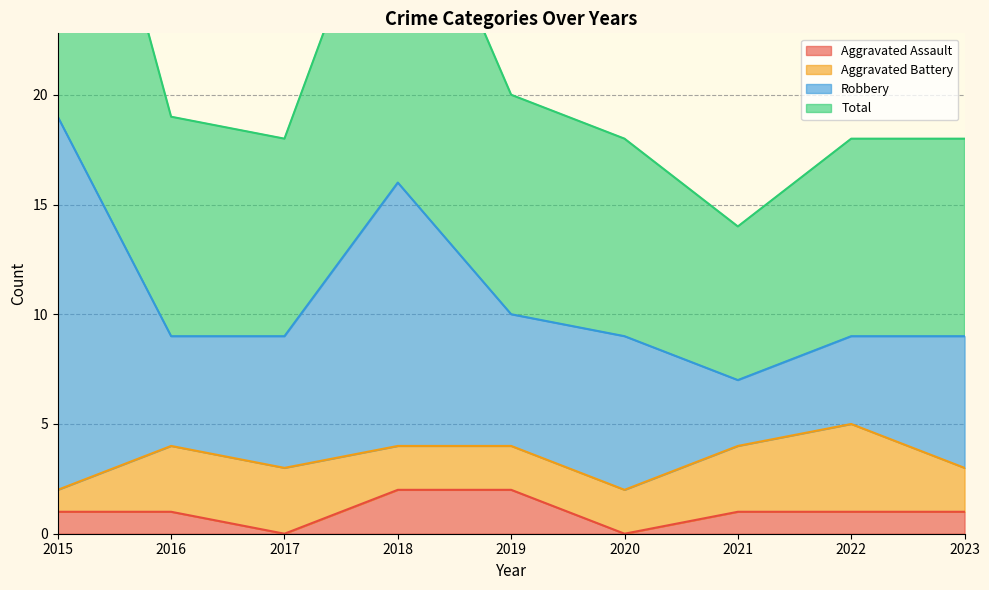

Count the Aggravated Assault values in the range 1 to 2.

7